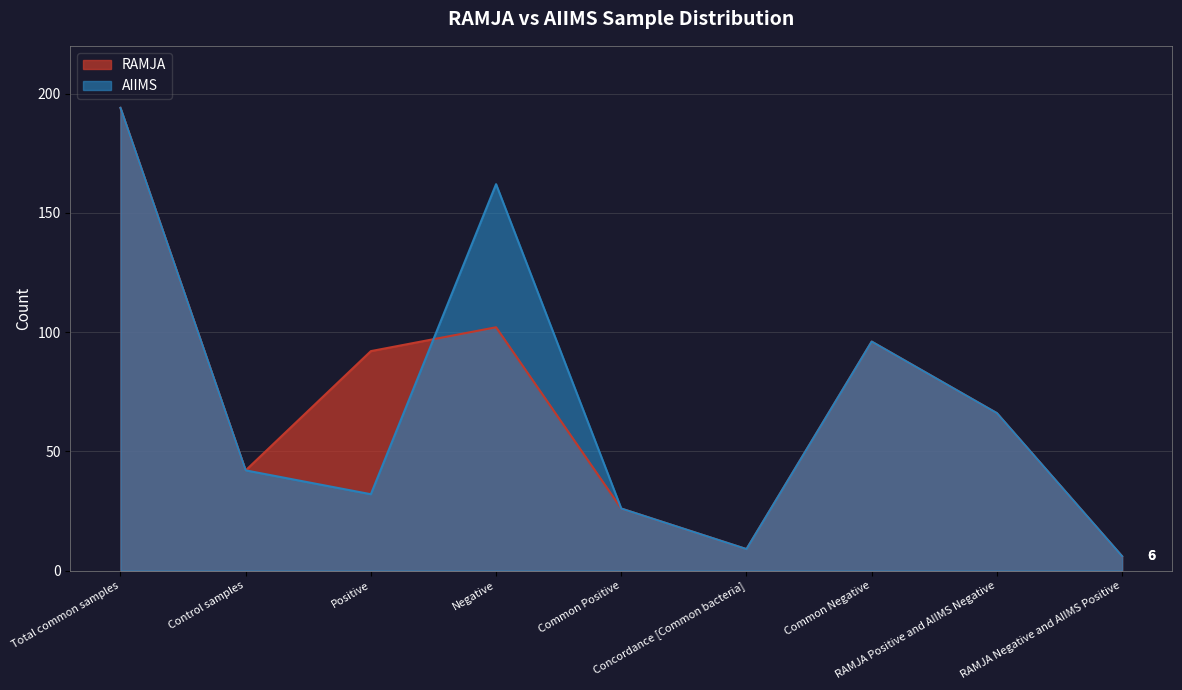

How many distinct data groups are displayed?

2